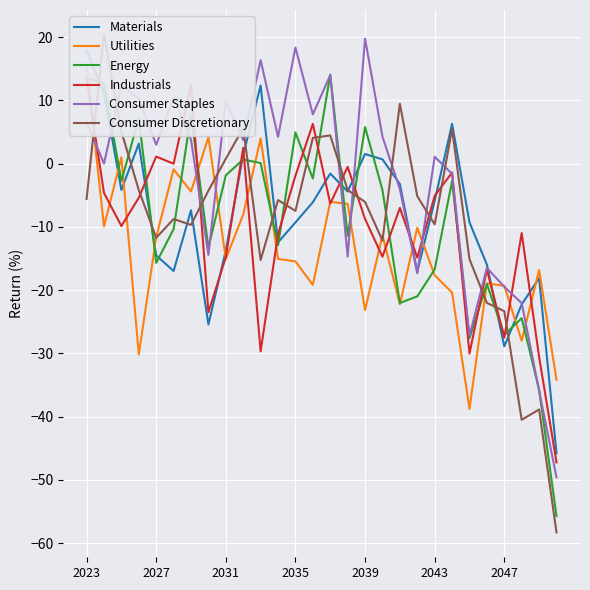

How many positive values does the Materials series have?

8